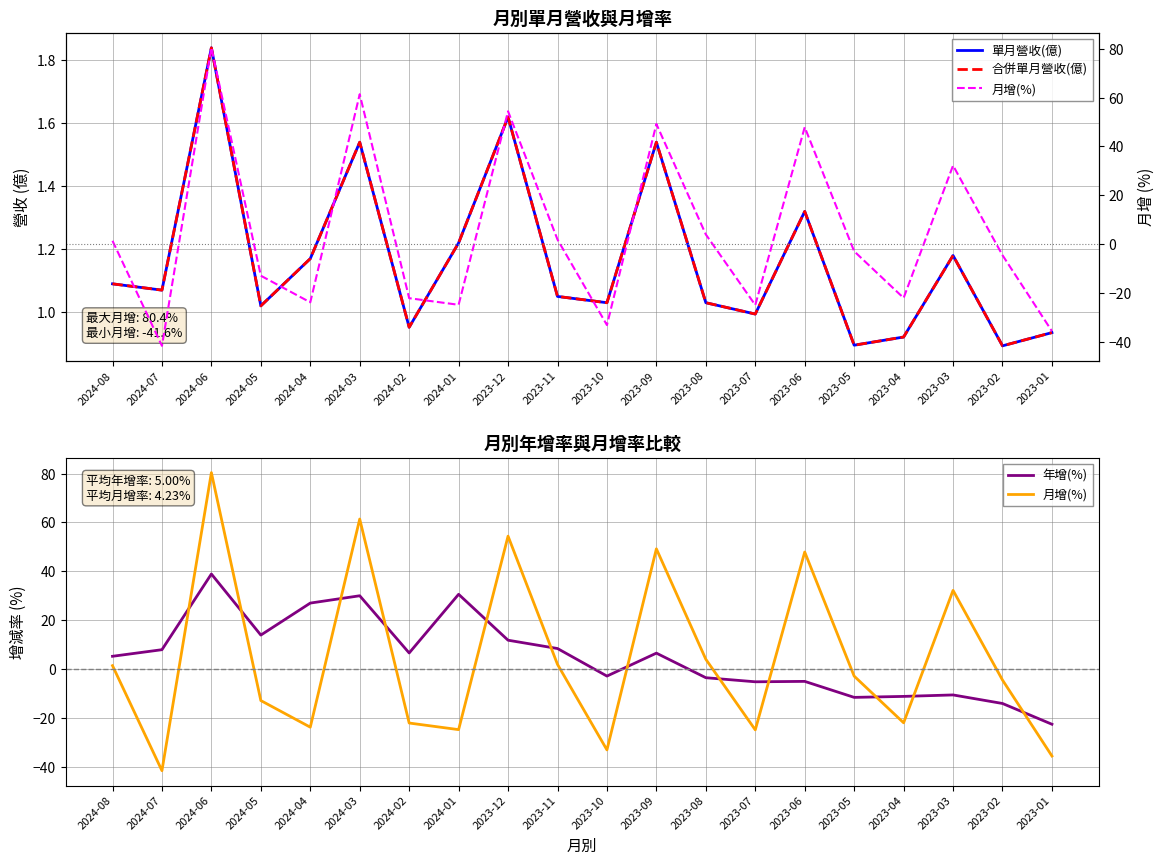

What is the value of the 單月營收(億) point at the 10th from the left?

1.1